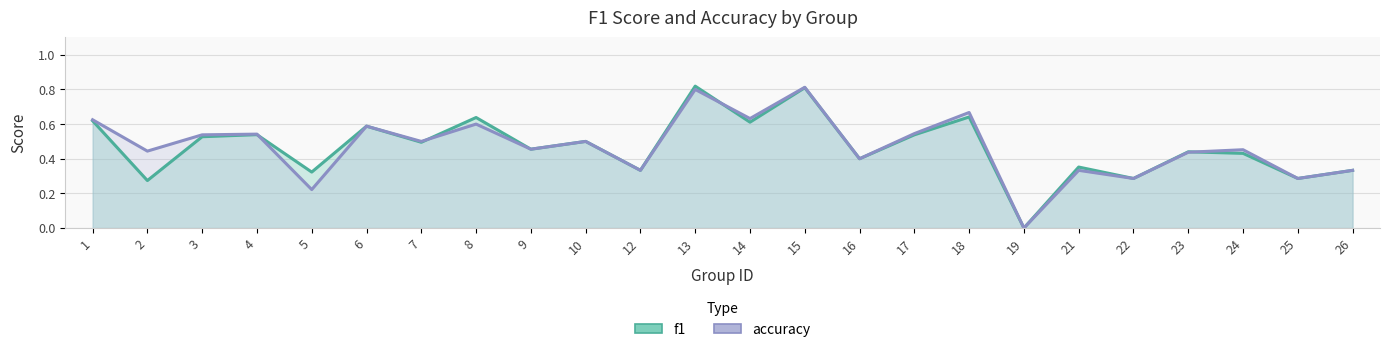

The f1 series shows 0.4 at 2. True or false?

False